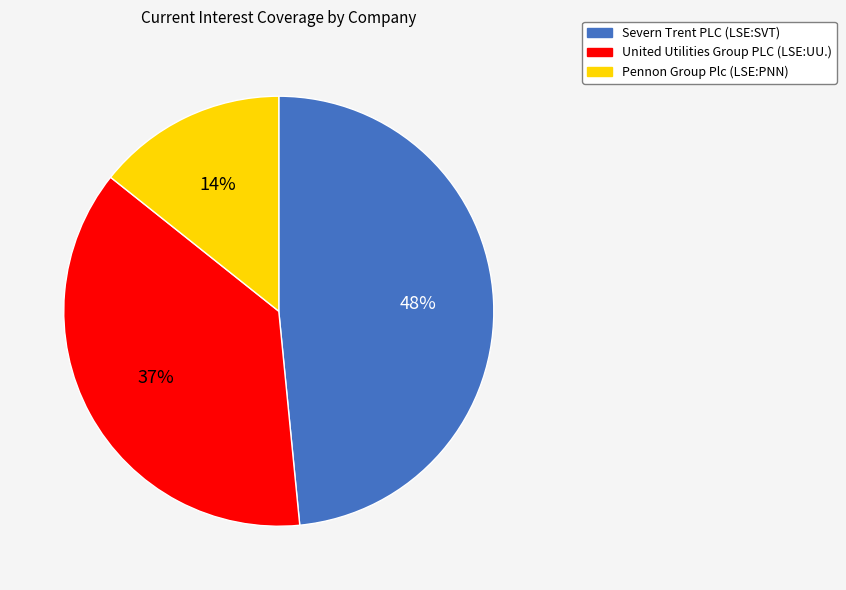

How many slices are in this pie chart?

3